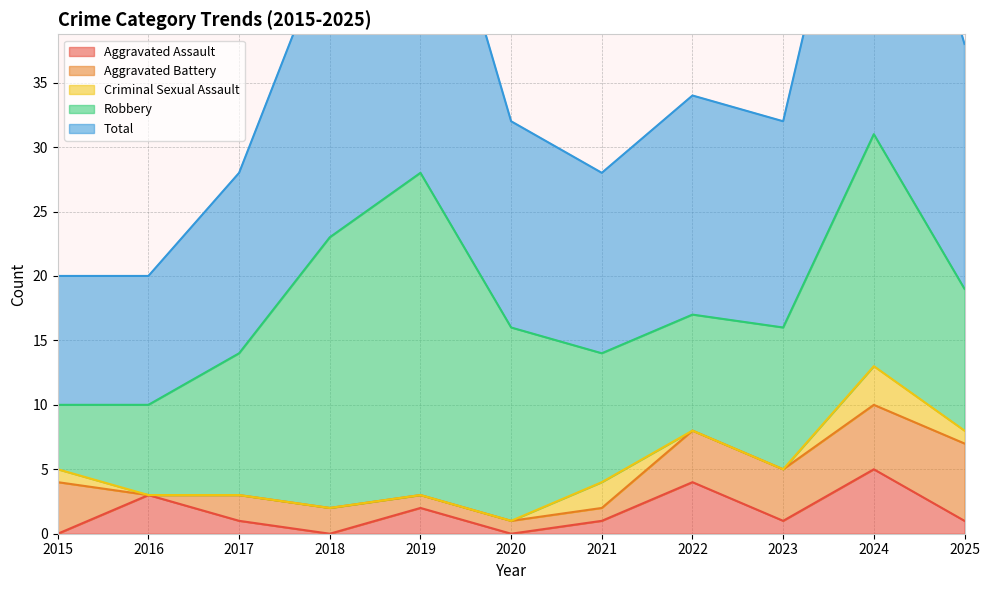

At which label does Aggravated Battery first exceed 2?

2015